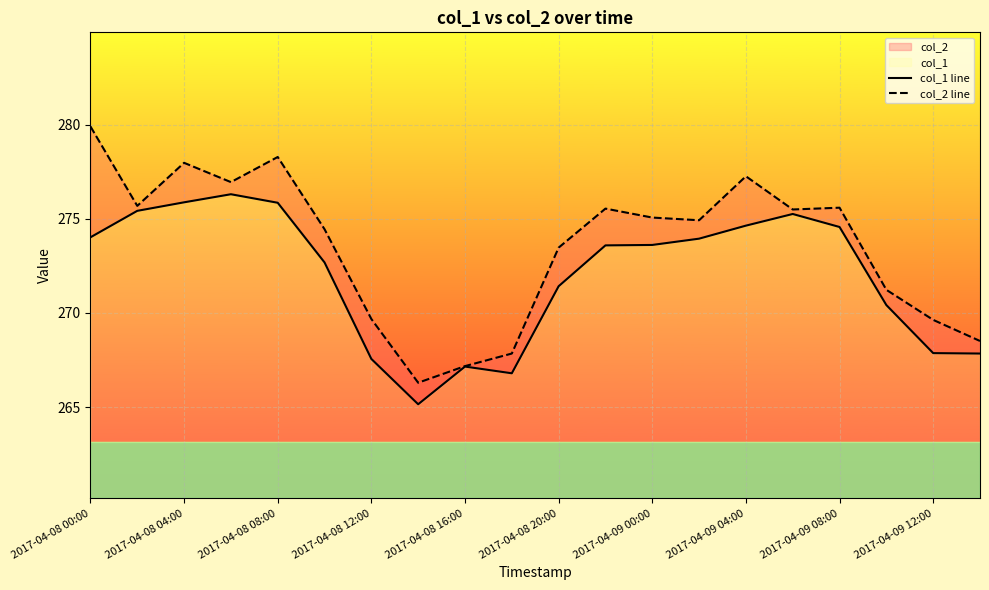

List the series in order of their peak value, lowest first.

col_1 line, col_2 line